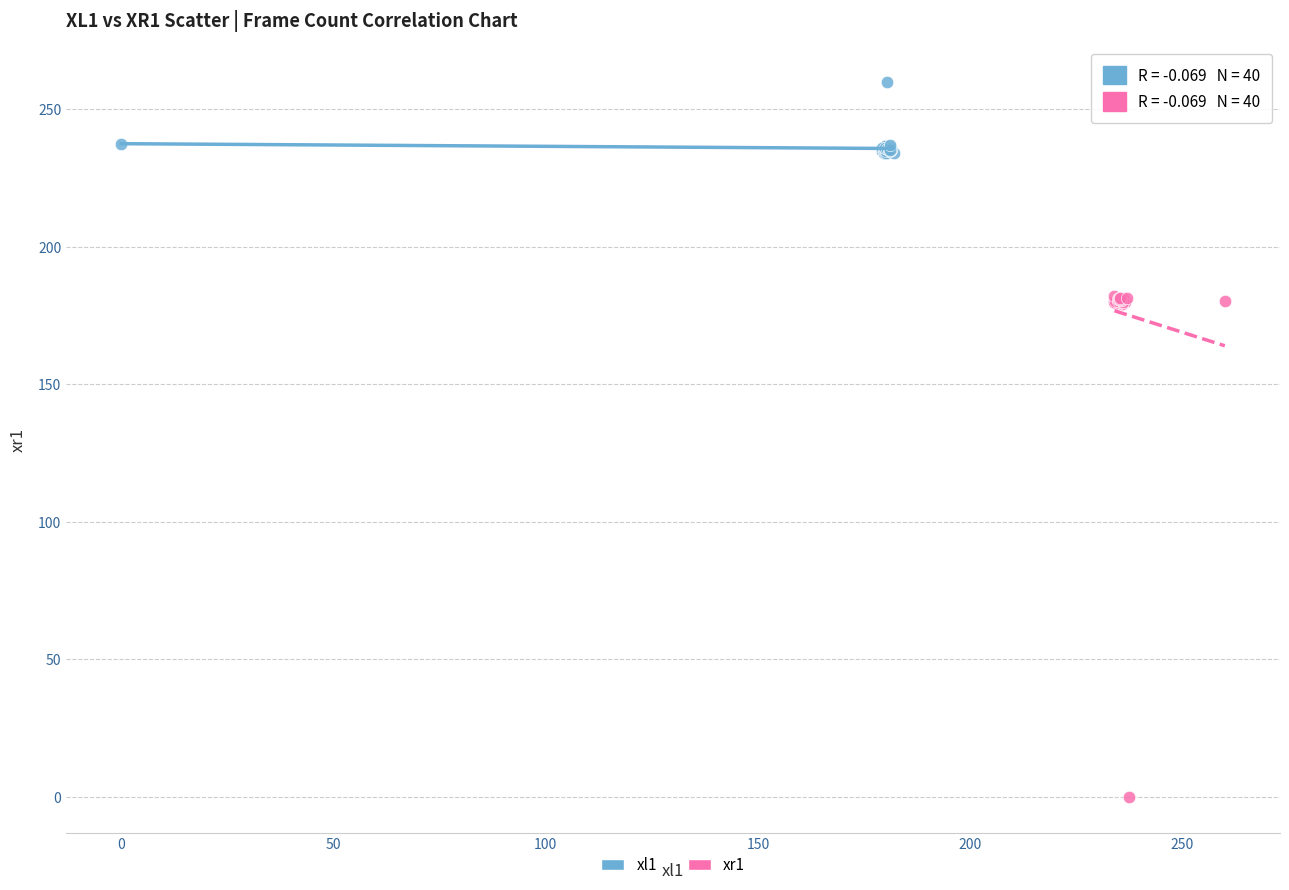

Which series contains the highest Y value?

xl1